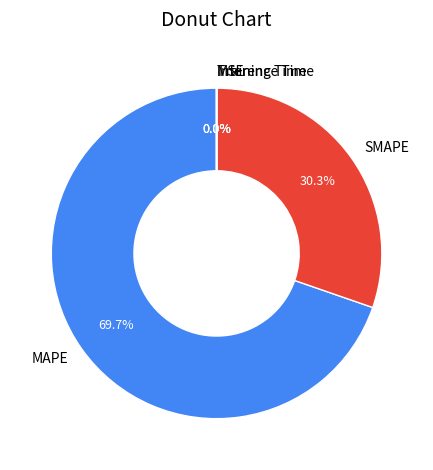

Which category has the biggest portion of the pie?

MAPE